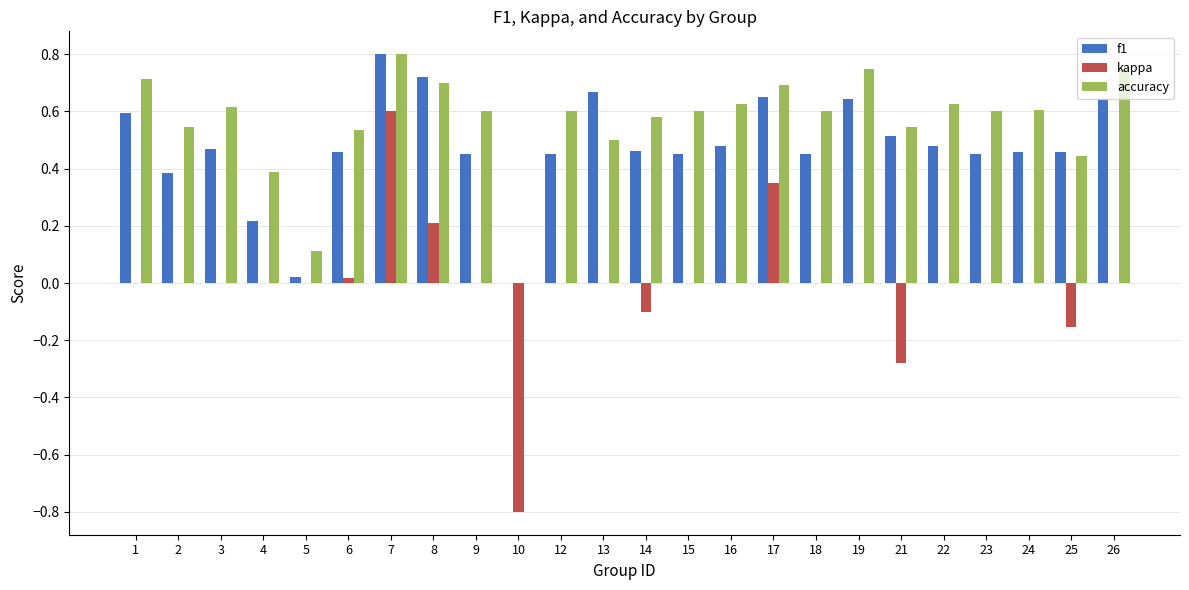

At which category is the sum across all series the highest?

7